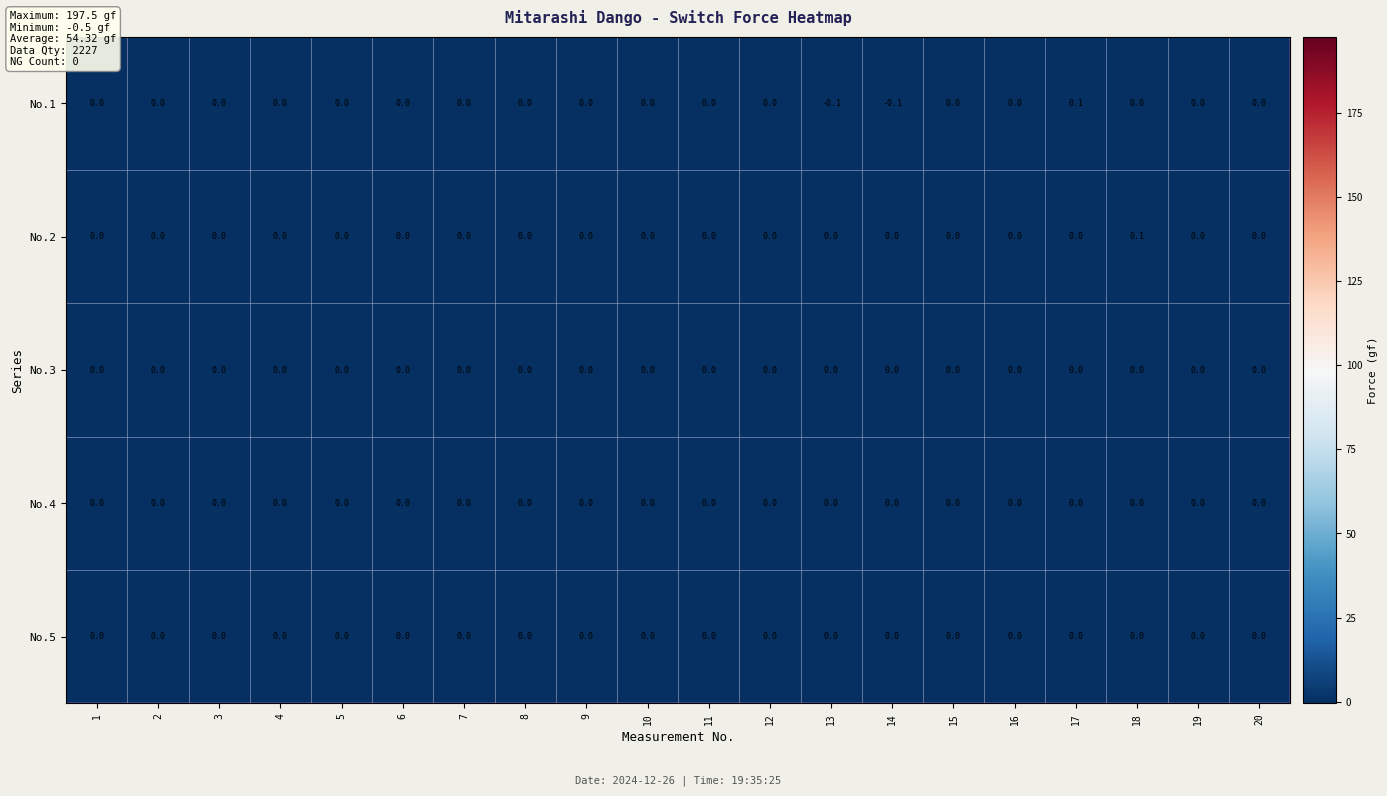

Is it true that No.2 equals 0.0 at 13?

True